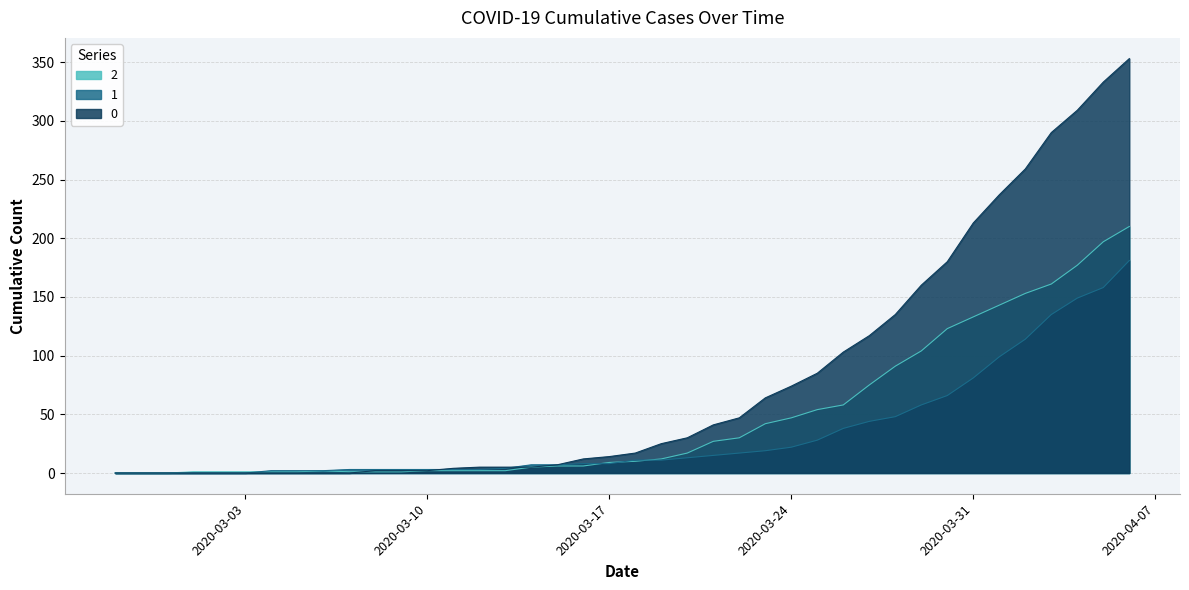

What is the greatest value displayed?

353